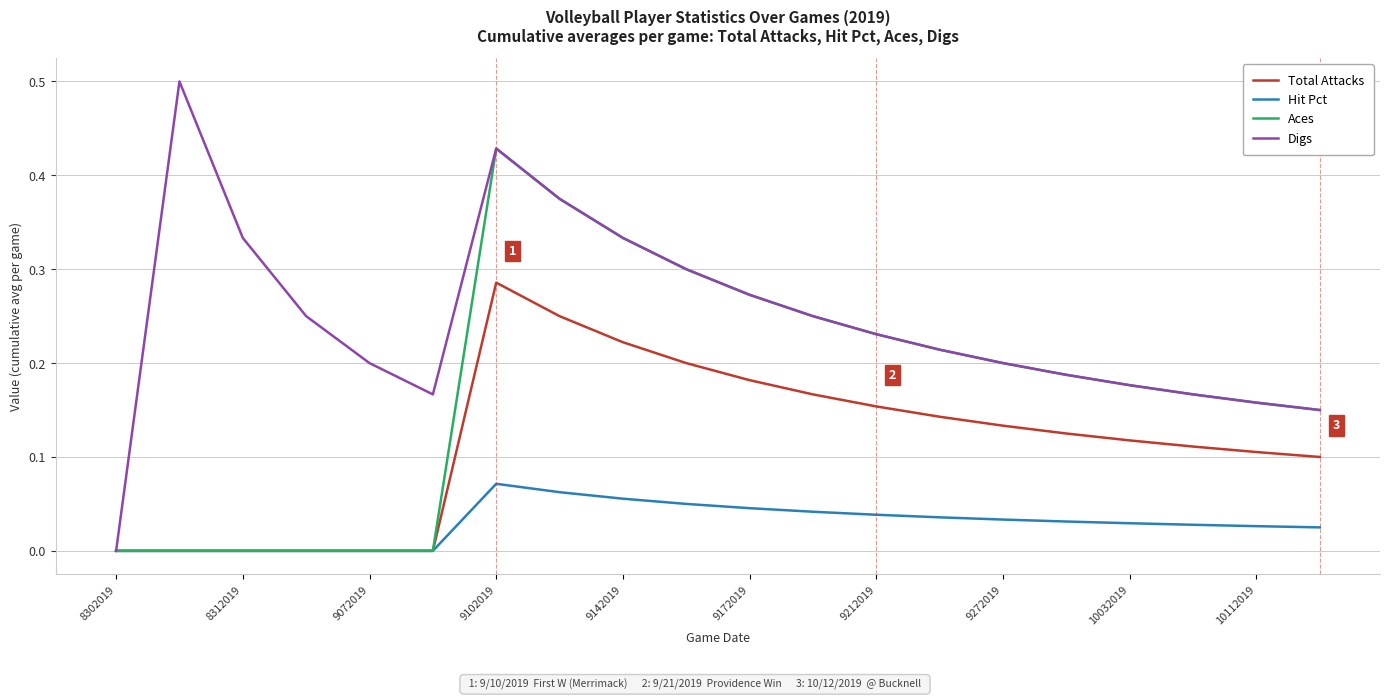

Which series has the largest total across all categories?

Digs